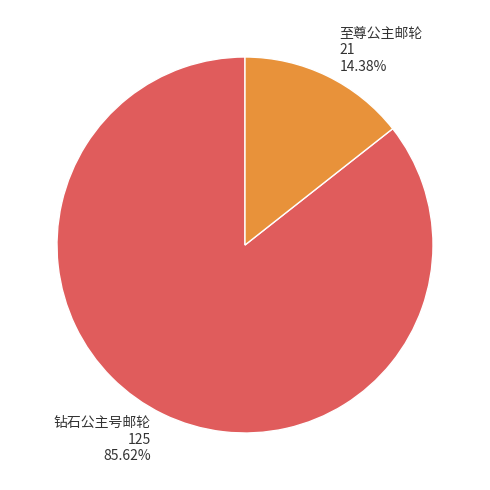

To the nearest percent, what percentage of the pie is 钻石公主号邮轮?

86%